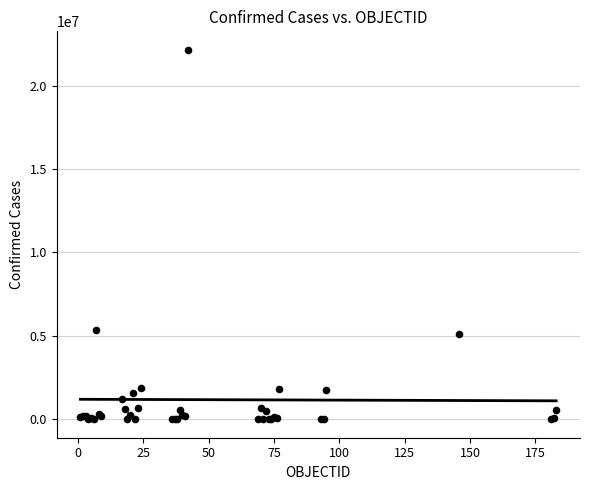

What Y value in the scatter plot is closest to 11075058?

5343153